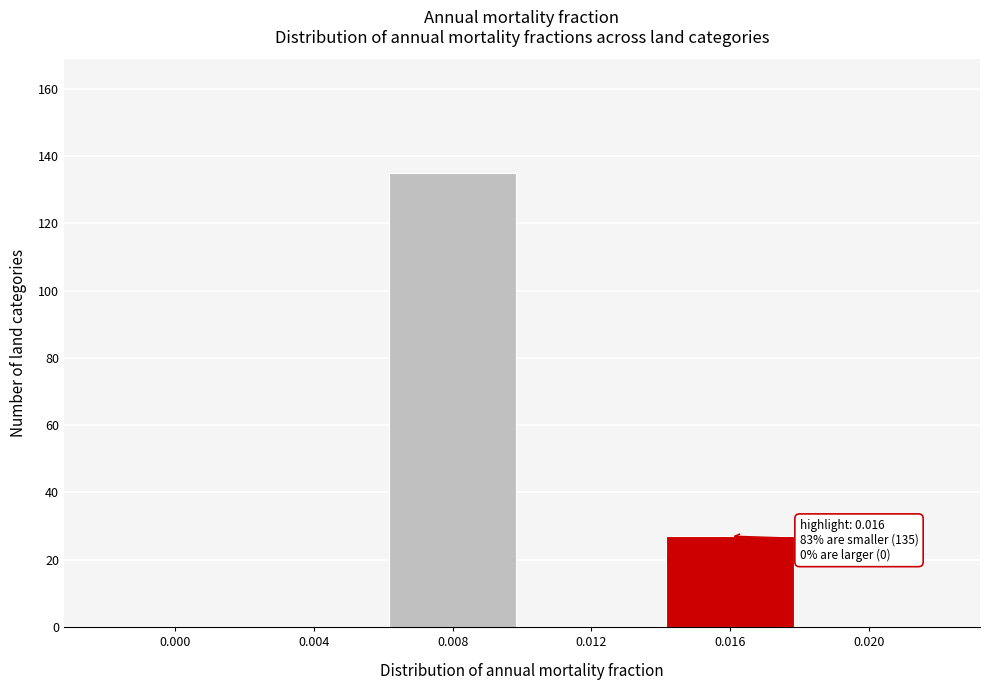

Reading left to right, transcribe all the data shown in this chart.

0.000=0	0.004=0	0.008=135	0.012=0	0.016=27	0.020=0